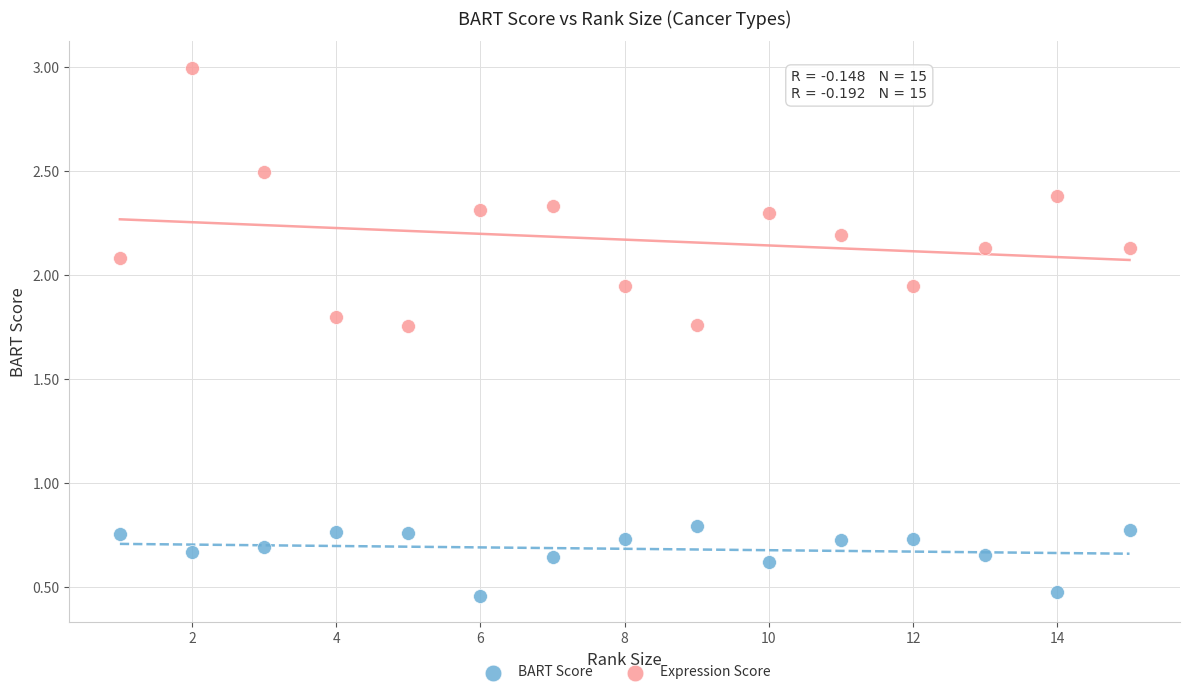

Which series contains the lowest Y value?

BART Score